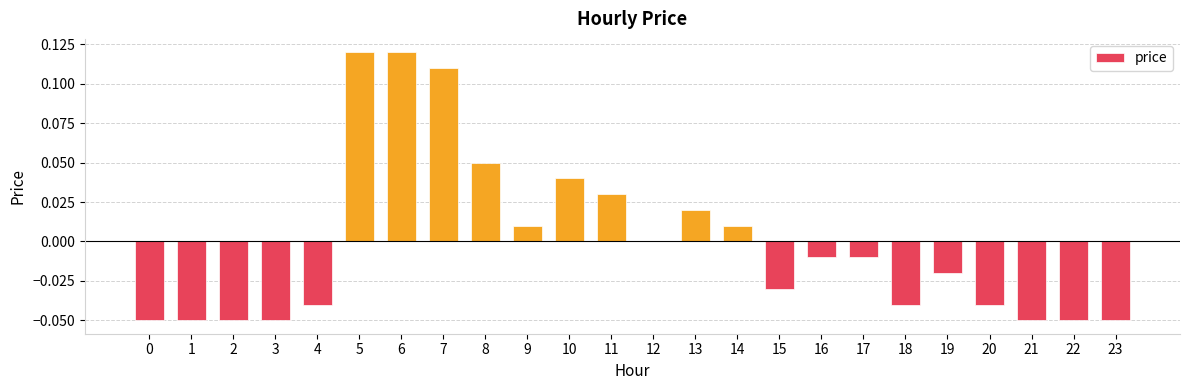

Are the bars horizontal?

No